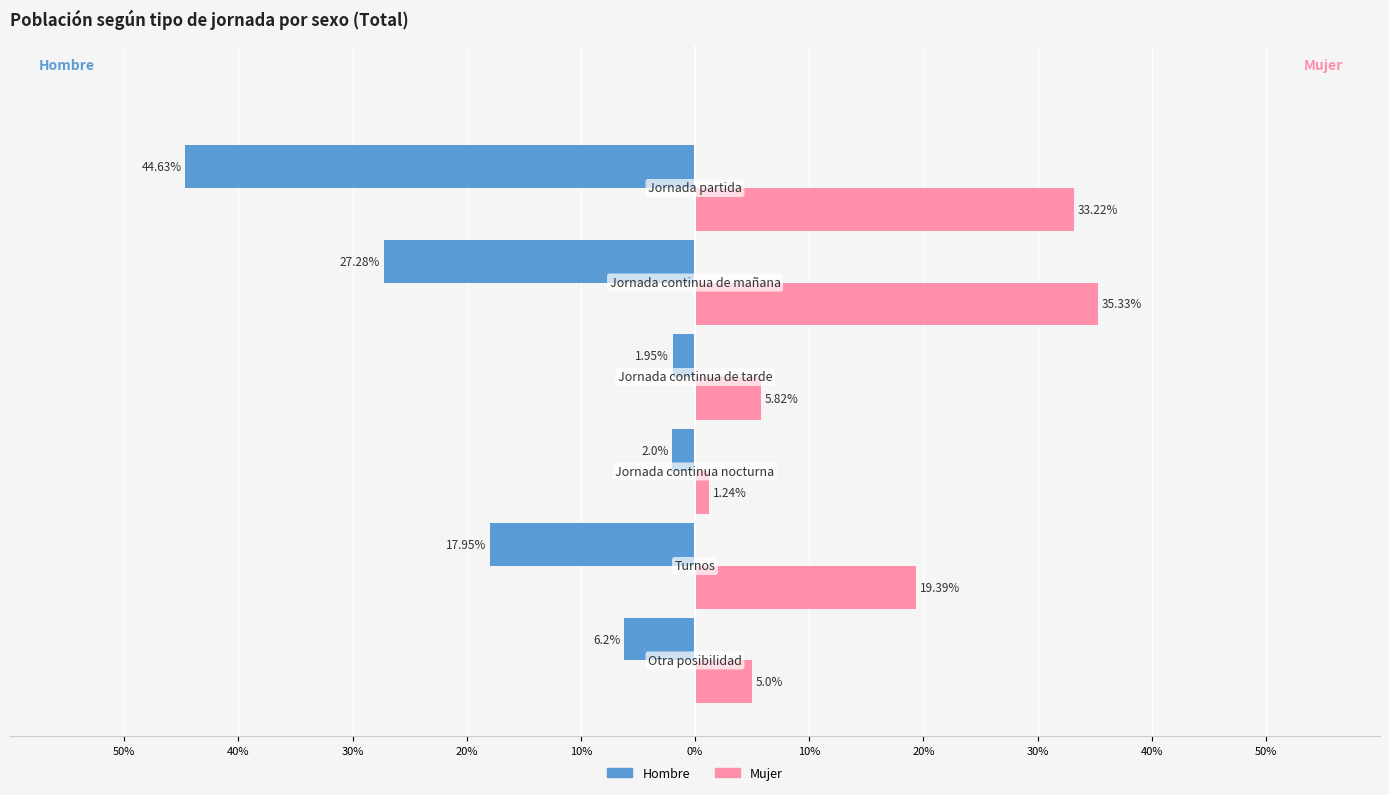

What are all the series names shown in the legend?

Hombre, Mujer